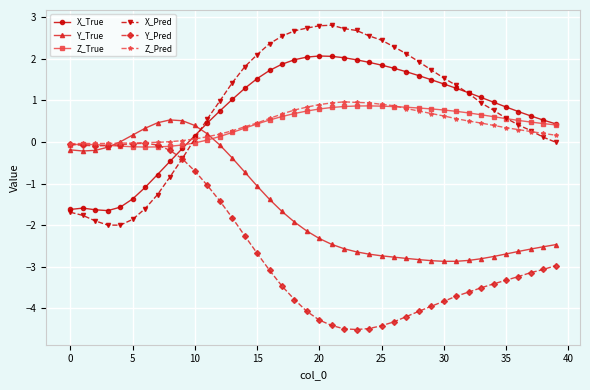

True or false: X_True has more than 0 points higher than both neighbors.

True